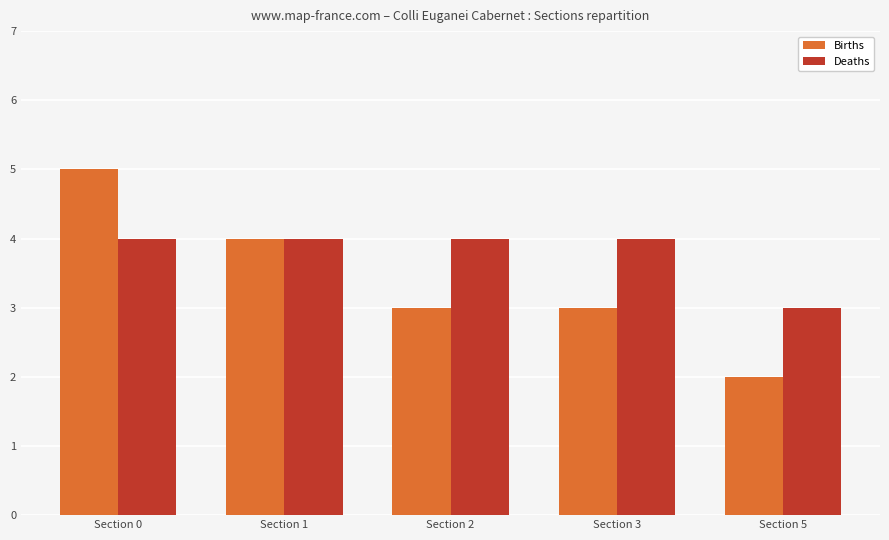

Which series has the largest total across all categories?

Deaths